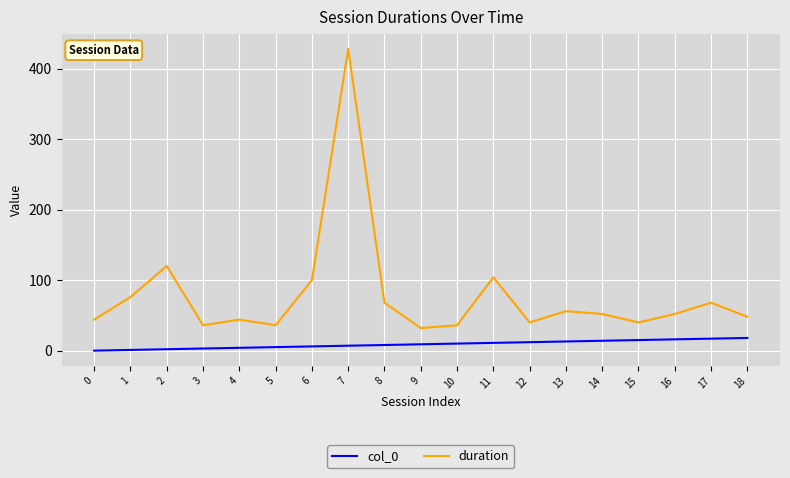

At which category is the sum across all series the highest?

7